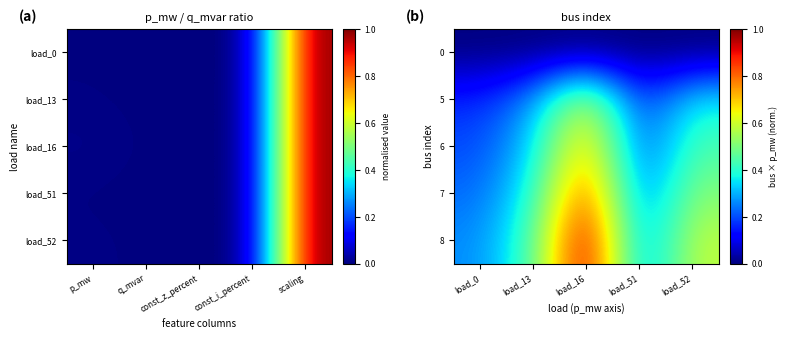

Which series has the widest spread of values?

8